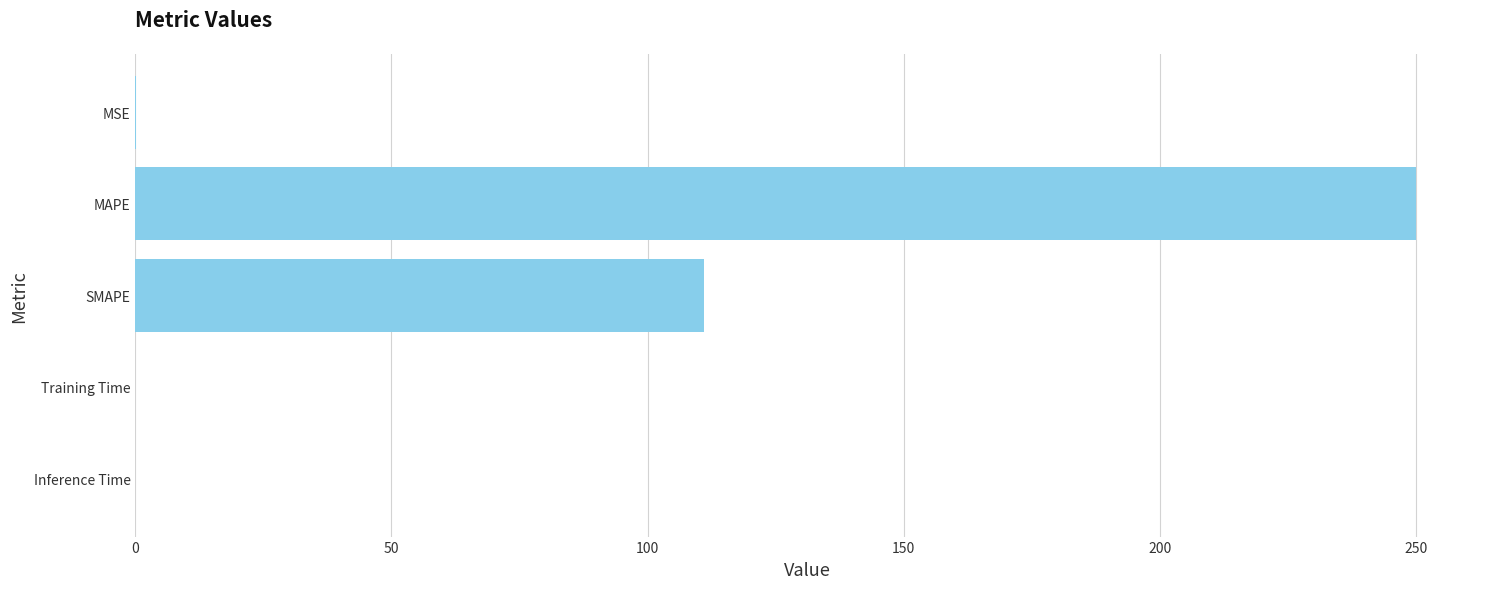

Which has a higher value, SMAPE or MAPE?

MAPE